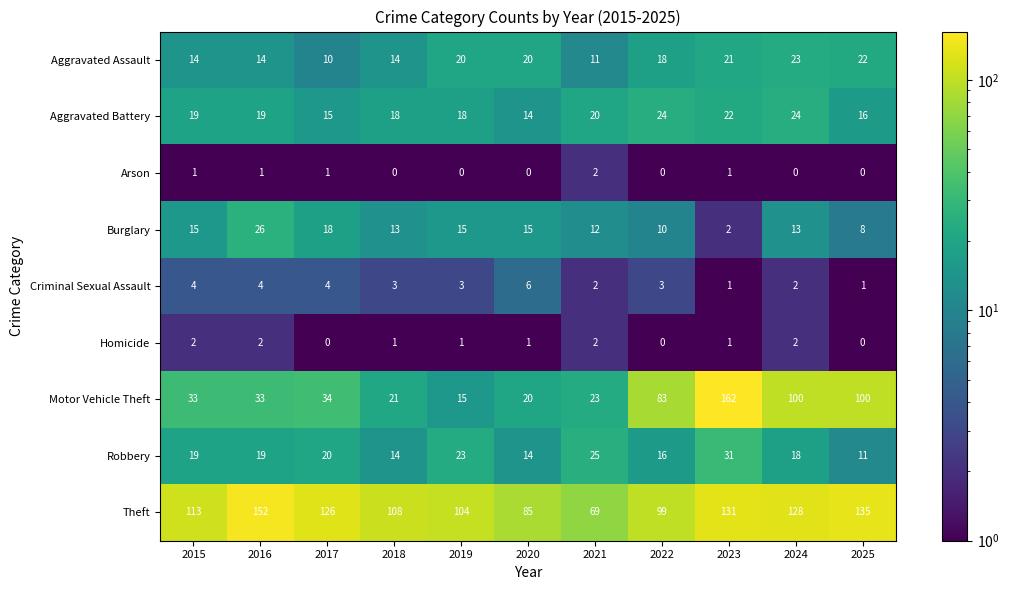

At how many categories does at least one series exceed 50?

11